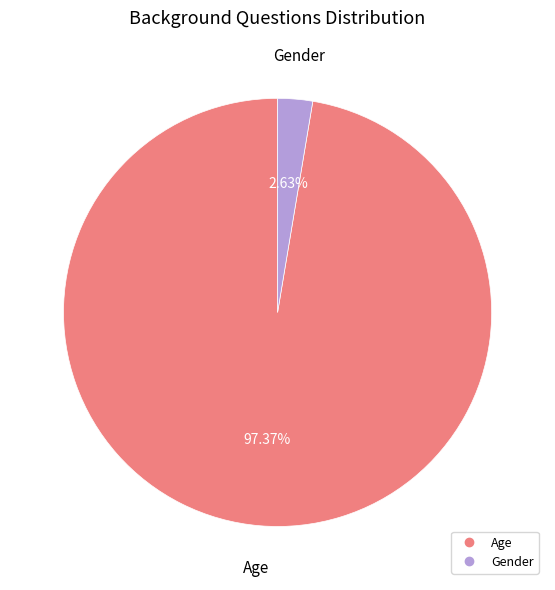

Does any single category account for the majority?

Yes